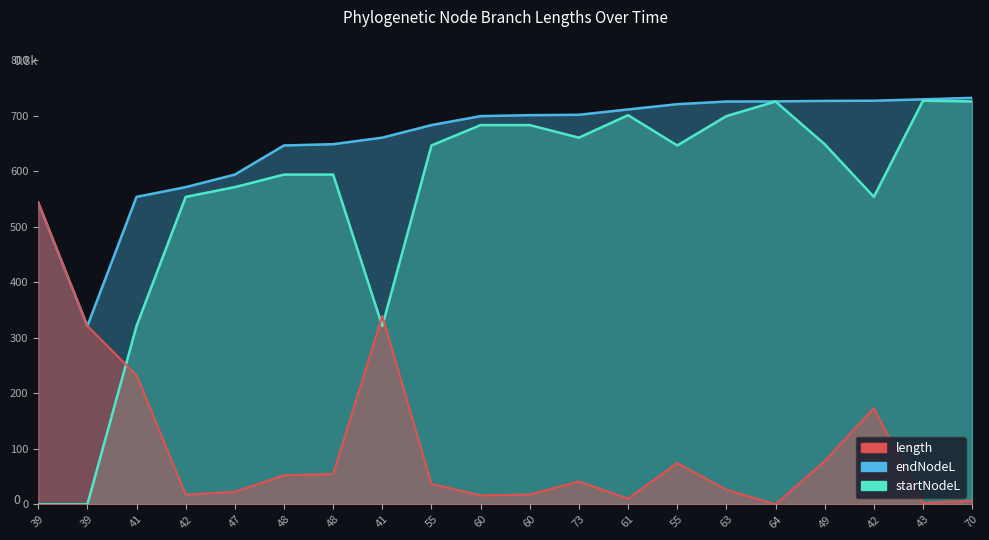

What is the label of the 19th point from the right?

39